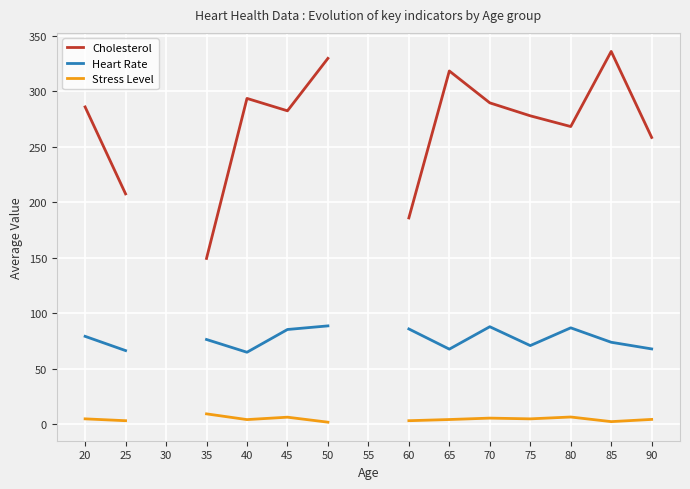

At which label is Heart Rate closest to 76?

35